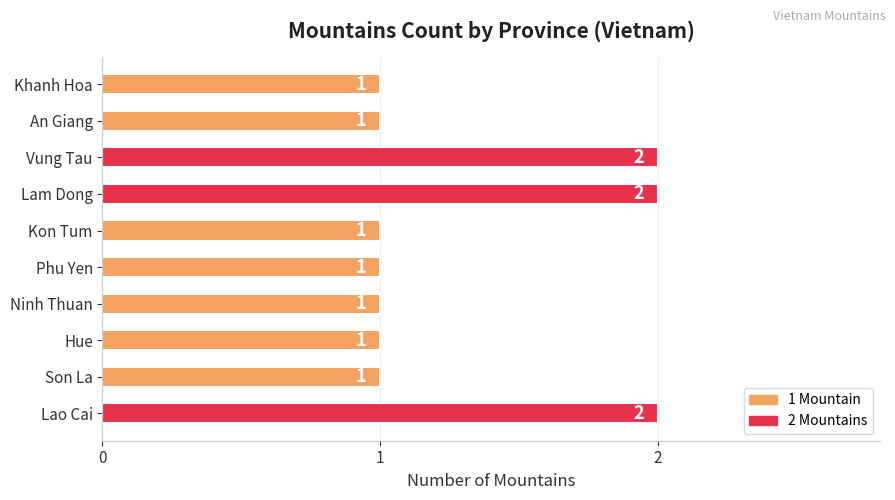

The value at Khanh Hoa is 1. True or false?

True